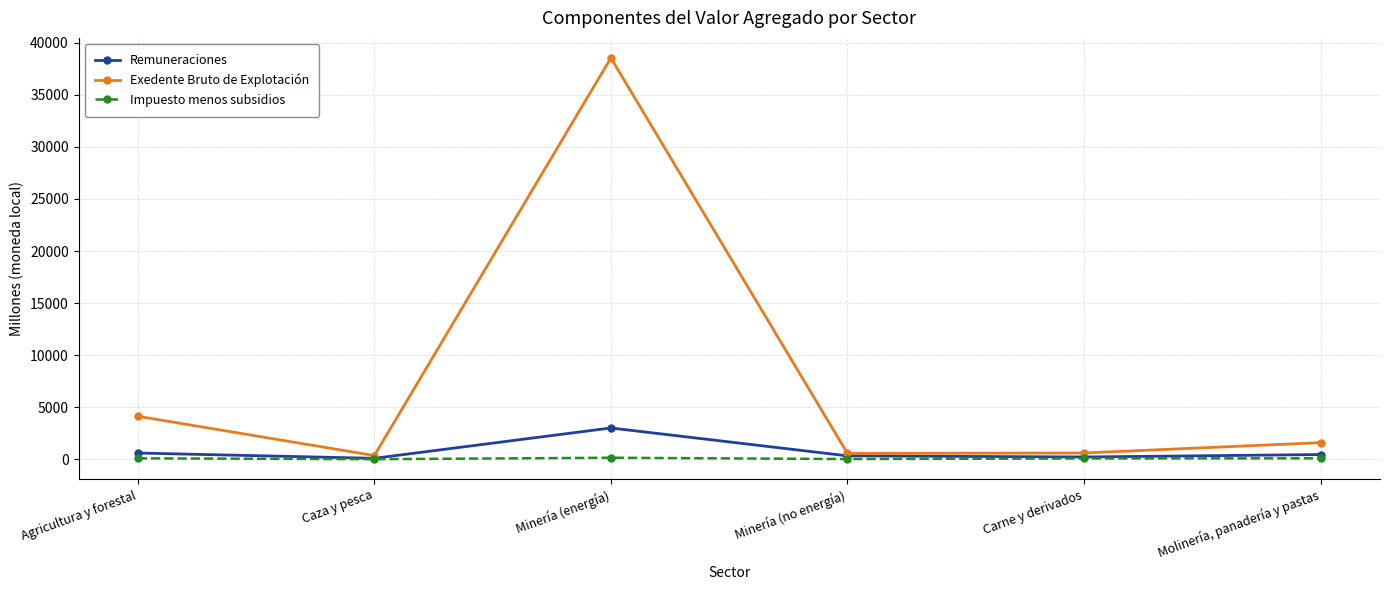

What are all the series names shown in the legend?

Remuneraciones, Exedente Bruto de Explotación, Impuesto menos subsidios